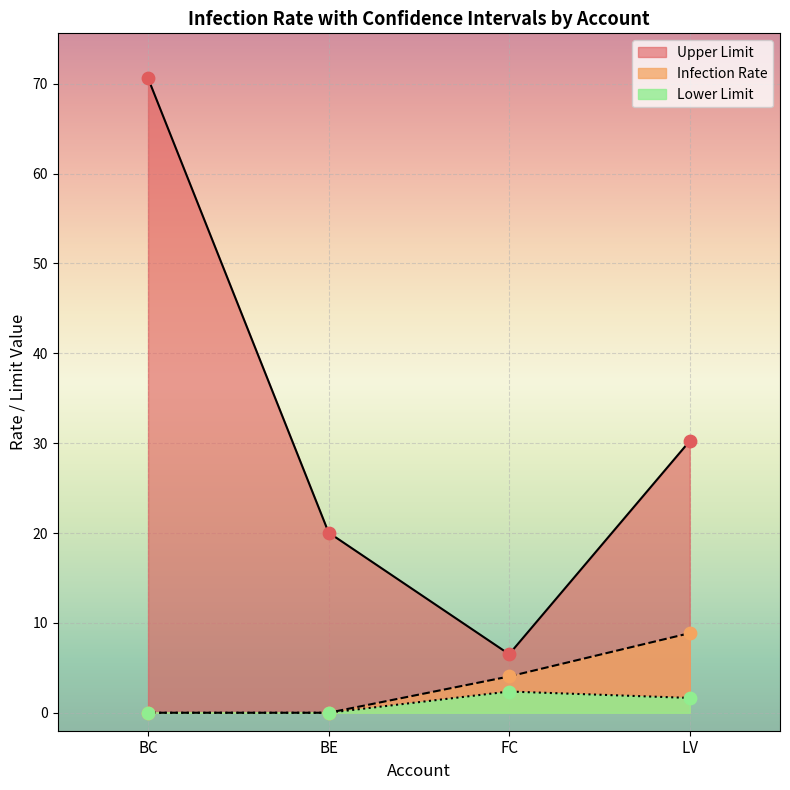

At how many categories does at least one series exceed 18?

3